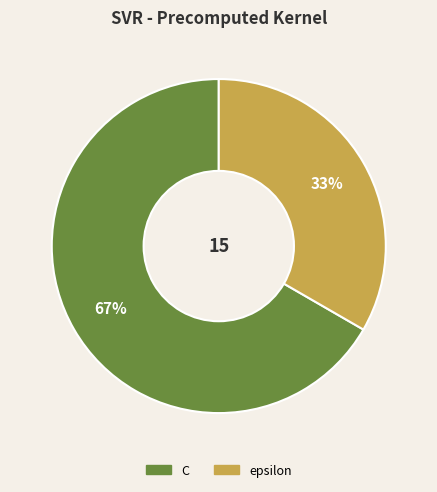

Between epsilon and C, which is larger?

C